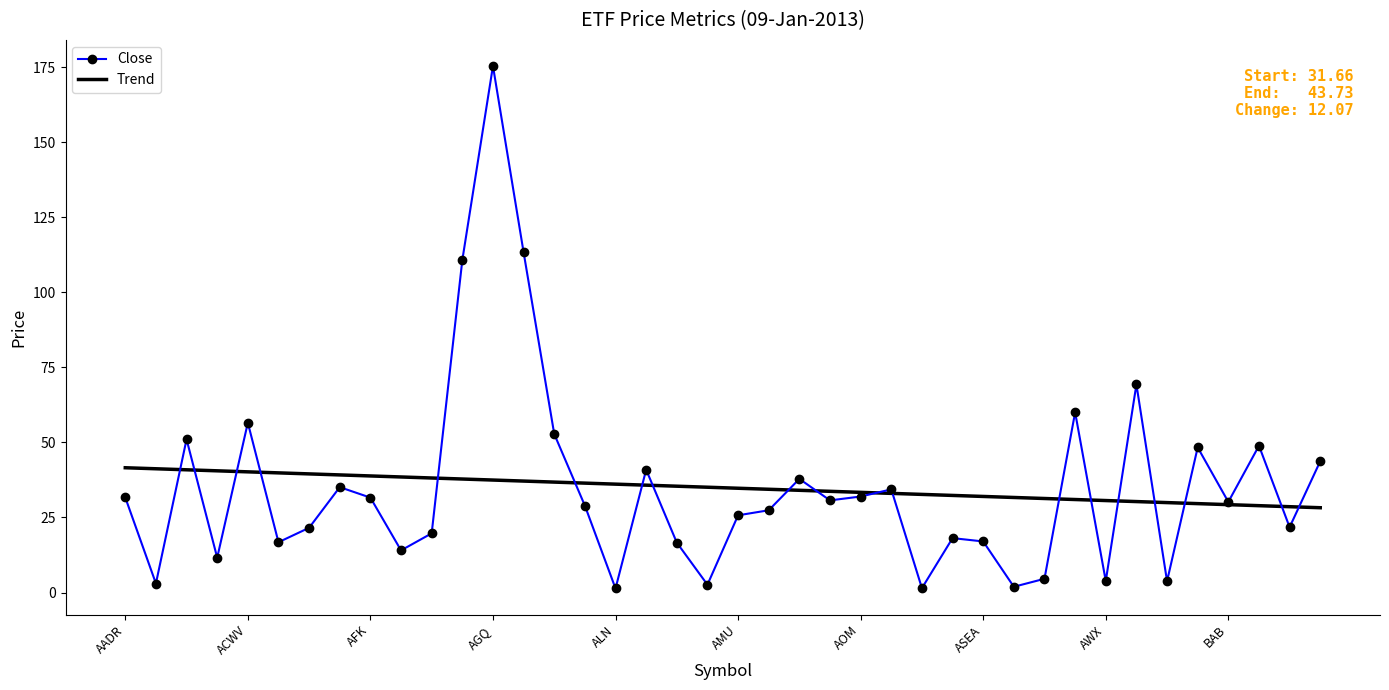

Which series has the widest spread of values?

Close